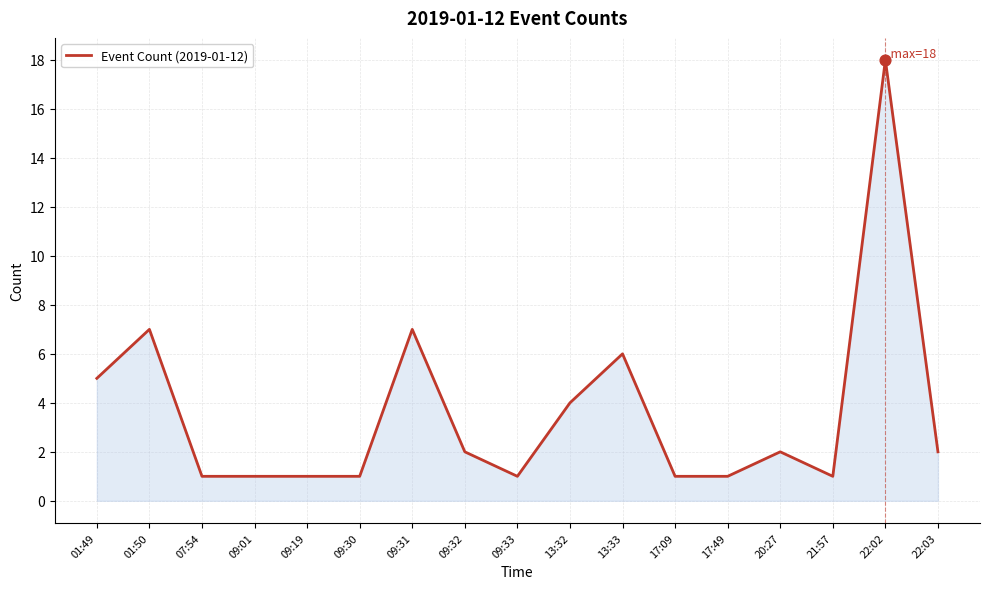

Between 13:32 and 09:33, which is larger?

13:32